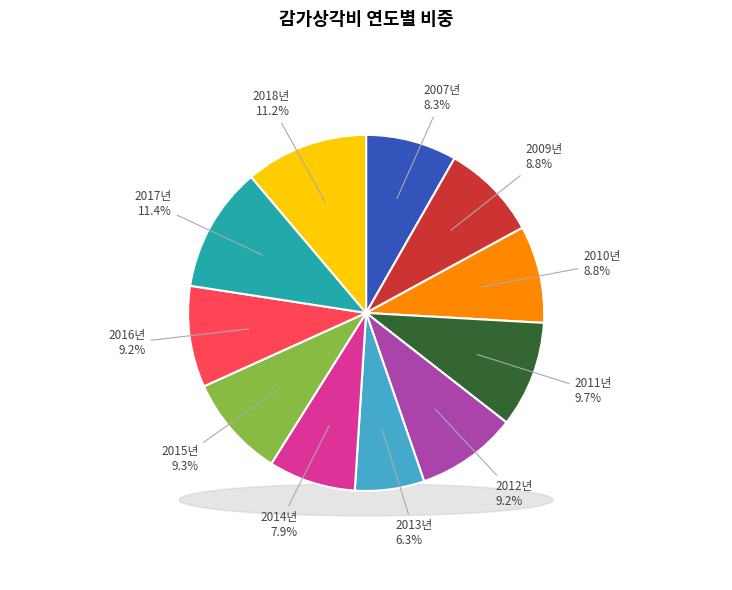

Is there a majority slice in this chart?

No